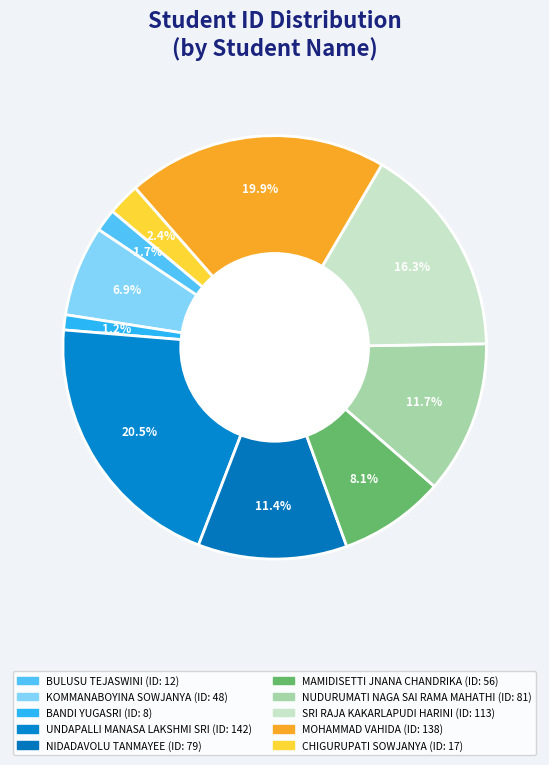

Count the number of slices in the pie.

10